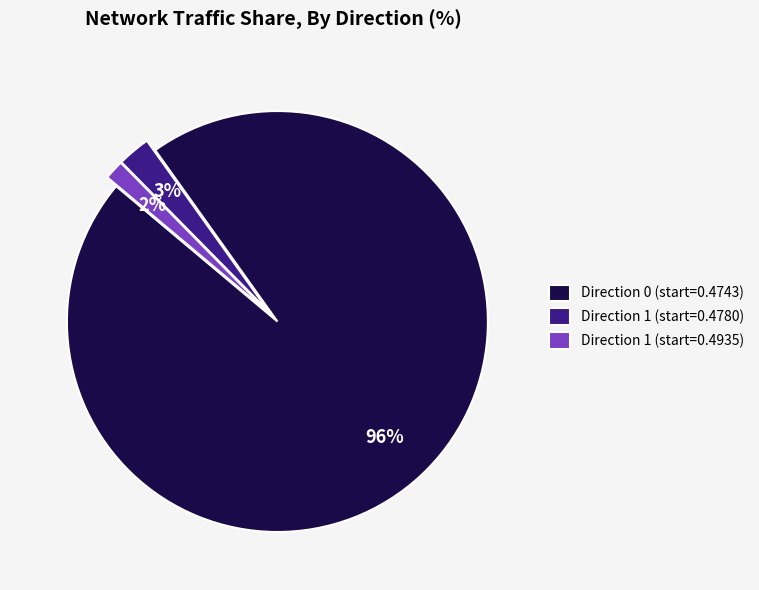

Is it true that Direction 0 (start=0.4743) is 96% of the pie?

True